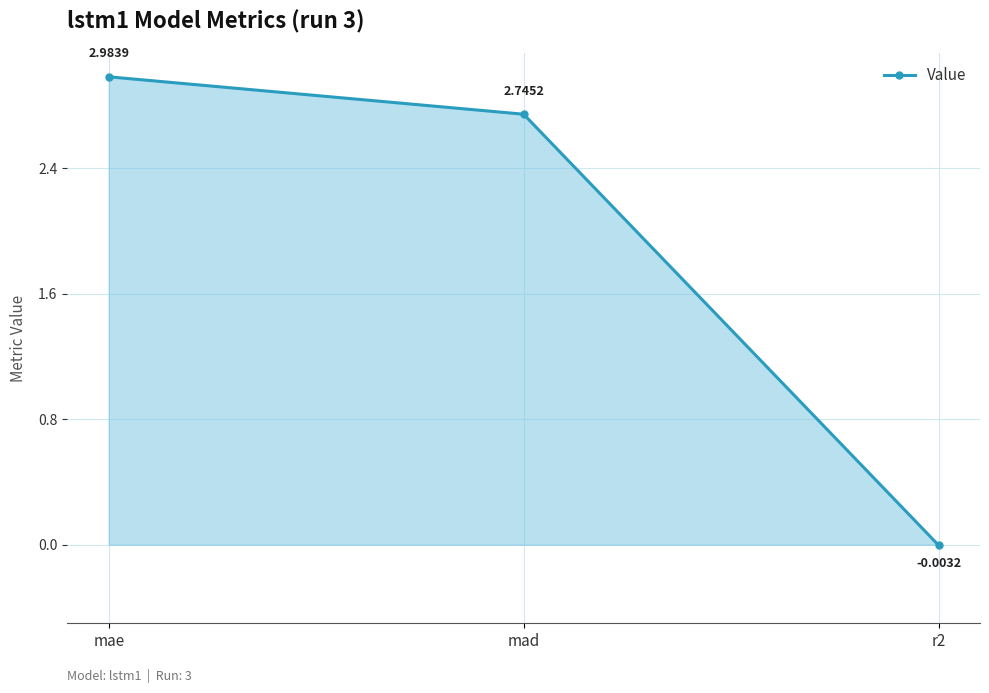

What is the label of the 3rd point from the left?

r2